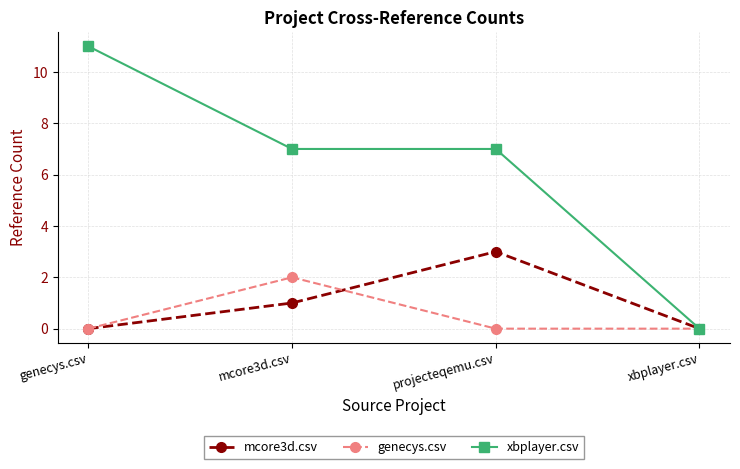

What is the label of the 4th point from the right?

genecys.csv